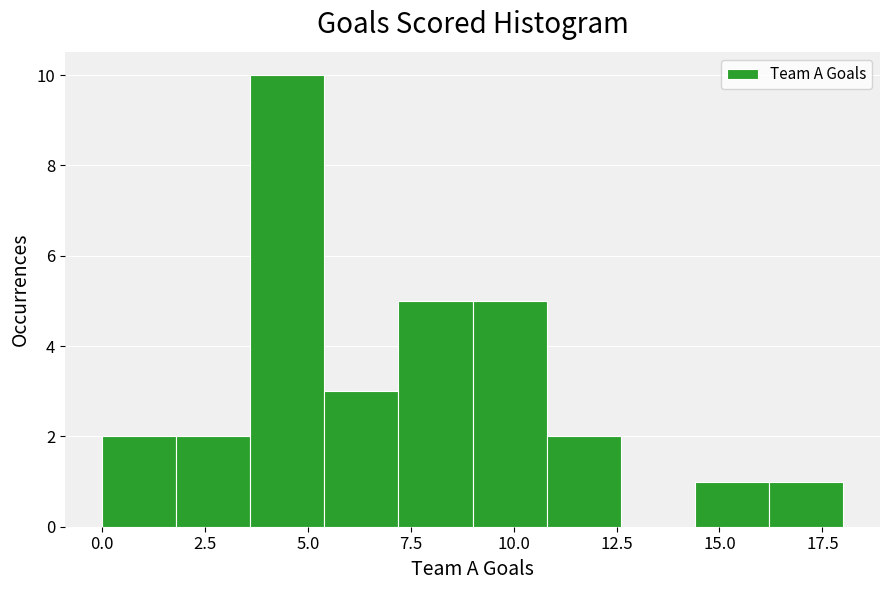

Read against the x-axis, roughly where is the centre of the tallest bar?

4.5